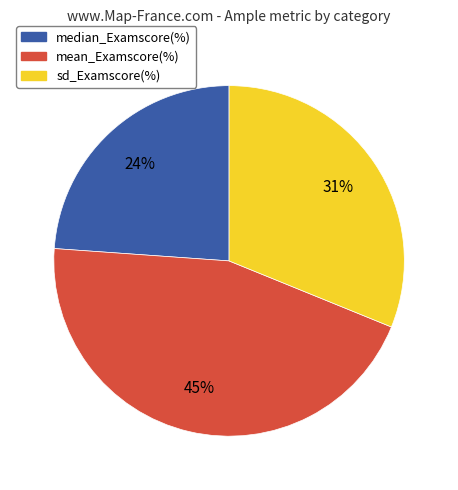

Is there a majority slice in this chart?

No